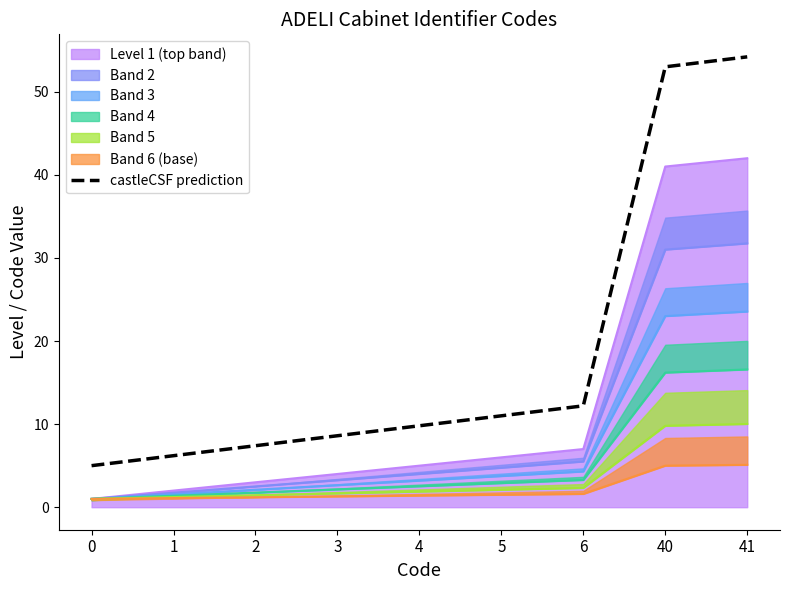

Rank the categories by value from lowest to highest.

0, 1, 2, 3, 4, 5, 6, 40, 41